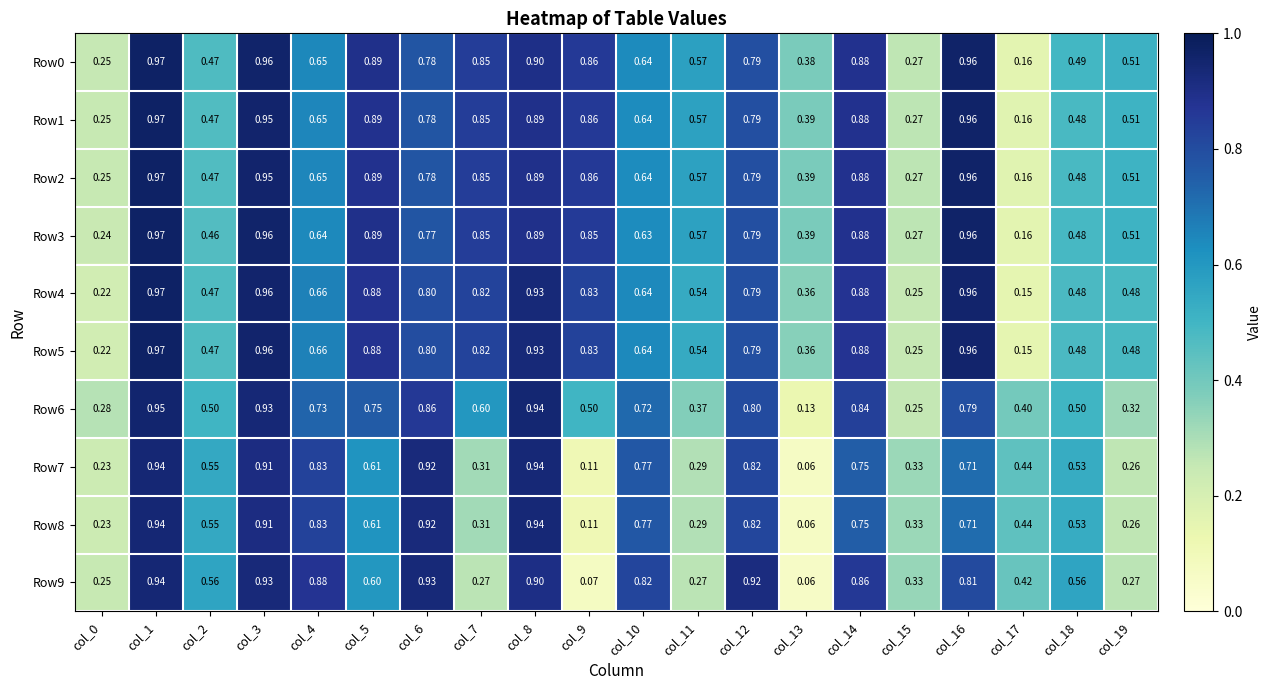

Reading right to left, transcribe all the data shown in this chart.

Row0: col_19=0.5	col_18=0.5	col_17=0.2	col_16=1.0	col_15=0.3	col_14=0.9	col_13=0.4	col_12=0.8	col_11=0.6	col_10=0.6	col_9=0.9	col_8=0.9	col_7=0.8	col_6=0.8	col_5=0.9	col_4=0.7	col_3=1.0	col_2=0.5	col_1=1.0	col_0=0.2
Row1: col_19=0.5	col_18=0.5	col_17=0.2	col_16=1.0	col_15=0.3	col_14=0.9	col_13=0.4	col_12=0.8	col_11=0.6	col_10=0.6	col_9=0.9	col_8=0.9	col_7=0.8	col_6=0.8	col_5=0.9	col_4=0.7	col_3=0.9	col_2=0.5	col_1=1.0	col_0=0.2
Row2: col_19=0.5	col_18=0.5	col_17=0.2	col_16=1.0	col_15=0.3	col_14=0.9	col_13=0.4	col_12=0.8	col_11=0.6	col_10=0.6	col_9=0.9	col_8=0.9	col_7=0.8	col_6=0.8	col_5=0.9	col_4=0.7	col_3=0.9	col_2=0.5	col_1=1.0	col_0=0.2
Row3: col_19=0.5	col_18=0.5	col_17=0.2	col_16=1.0	col_15=0.3	col_14=0.9	col_13=0.4	col_12=0.8	col_11=0.6	col_10=0.6	col_9=0.8	col_8=0.9	col_7=0.8	col_6=0.8	col_5=0.9	col_4=0.6	col_3=1.0	col_2=0.5	col_1=1.0	col_0=0.2
Row4: col_19=0.5	col_18=0.5	col_17=0.1	col_16=1.0	col_15=0.2	col_14=0.9	col_13=0.4	col_12=0.8	col_11=0.5	col_10=0.6	col_9=0.8	col_8=0.9	col_7=0.8	col_6=0.8	col_5=0.9	col_4=0.7	col_3=1.0	col_2=0.5	col_1=1.0	col_0=0.2
Row5: col_19=0.5	col_18=0.5	col_17=0.1	col_16=1.0	col_15=0.2	col_14=0.9	col_13=0.4	col_12=0.8	col_11=0.5	col_10=0.6	col_9=0.8	col_8=0.9	col_7=0.8	col_6=0.8	col_5=0.9	col_4=0.7	col_3=1.0	col_2=0.5	col_1=1.0	col_0=0.2
Row6: col_19=0.3	col_18=0.5	col_17=0.4	col_16=0.8	col_15=0.2	col_14=0.8	col_13=0.1	col_12=0.8	col_11=0.4	col_10=0.7	col_9=0.5	col_8=0.9	col_7=0.6	col_6=0.9	col_5=0.8	col_4=0.7	col_3=0.9	col_2=0.5	col_1=0.9	col_0=0.3
Row7: col_19=0.3	col_18=0.5	col_17=0.4	col_16=0.7	col_15=0.3	col_14=0.8	col_13=0.1	col_12=0.8	col_11=0.3	col_10=0.8	col_9=0.1	col_8=0.9	col_7=0.3	col_6=0.9	col_5=0.6	col_4=0.8	col_3=0.9	col_2=0.6	col_1=0.9	col_0=0.2
Row8: col_19=0.3	col_18=0.5	col_17=0.4	col_16=0.7	col_15=0.3	col_14=0.8	col_13=0.1	col_12=0.8	col_11=0.3	col_10=0.8	col_9=0.1	col_8=0.9	col_7=0.3	col_6=0.9	col_5=0.6	col_4=0.8	col_3=0.9	col_2=0.6	col_1=0.9	col_0=0.2
Row9: col_19=0.3	col_18=0.6	col_17=0.4	col_16=0.8	col_15=0.3	col_14=0.9	col_13=0.1	col_12=0.9	col_11=0.3	col_10=0.8	col_9=0.1	col_8=0.9	col_7=0.3	col_6=0.9	col_5=0.6	col_4=0.9	col_3=0.9	col_2=0.6	col_1=0.9	col_0=0.2